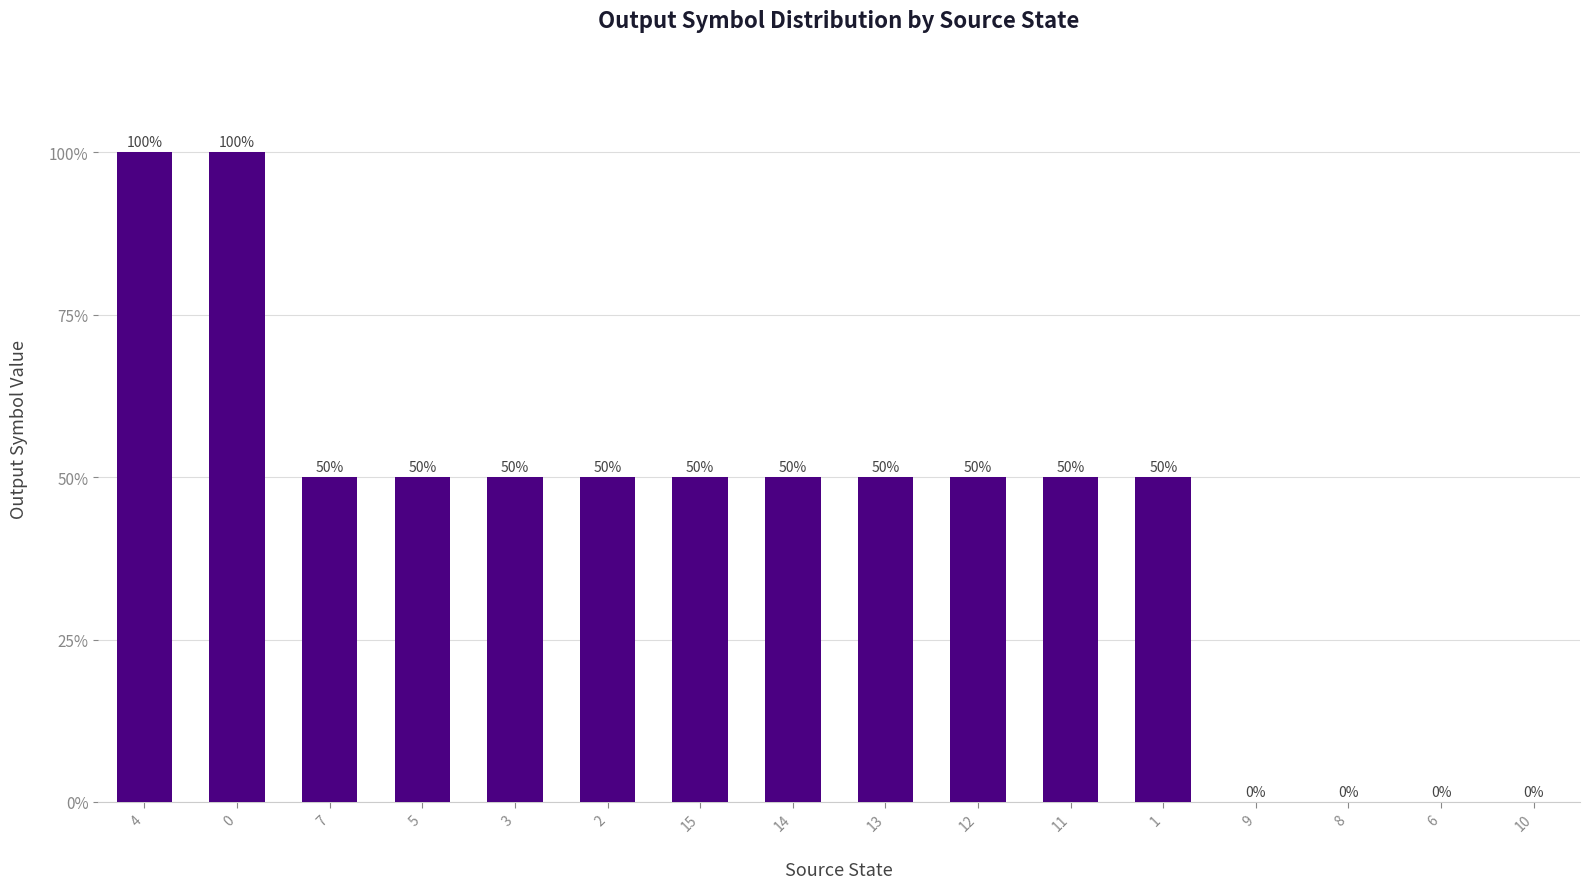

What is the difference between the values at 7 and 10?

0.5